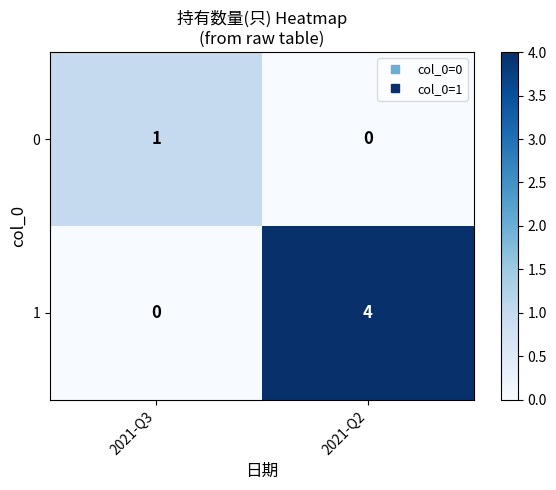

What is the spread (max minus min) of values at 2021-Q3?

1